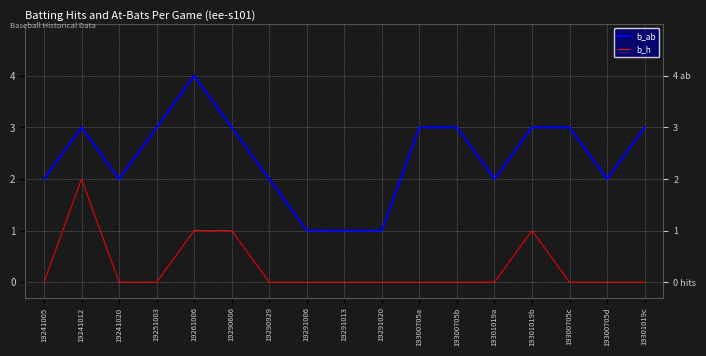

What is the highest value of the b_h series?

2